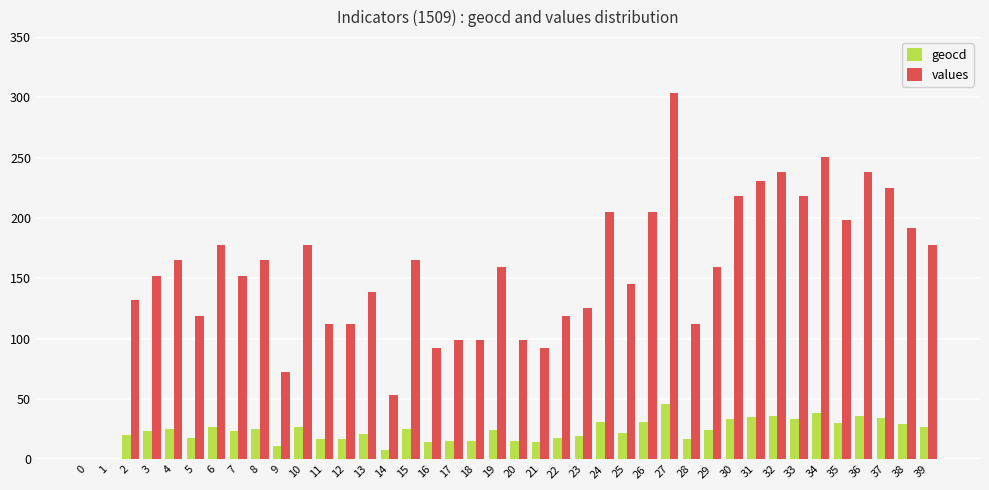

Between 13 and 22, which series saw the biggest shift?

values